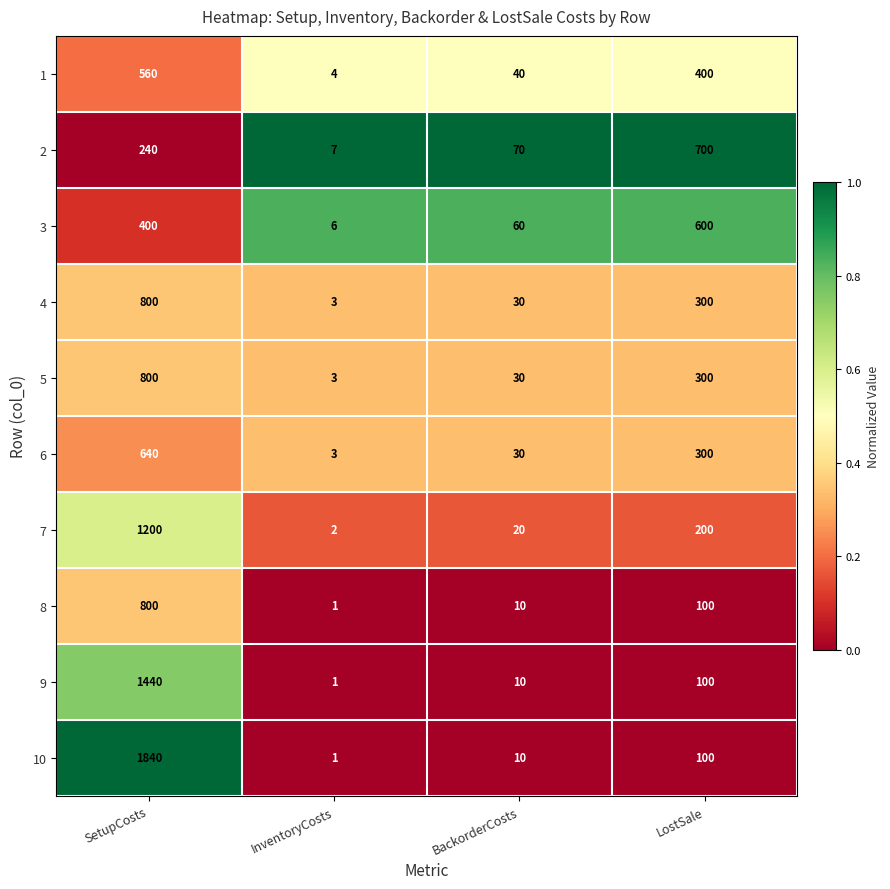

Which category has the lowest value across all series?

InventoryCosts